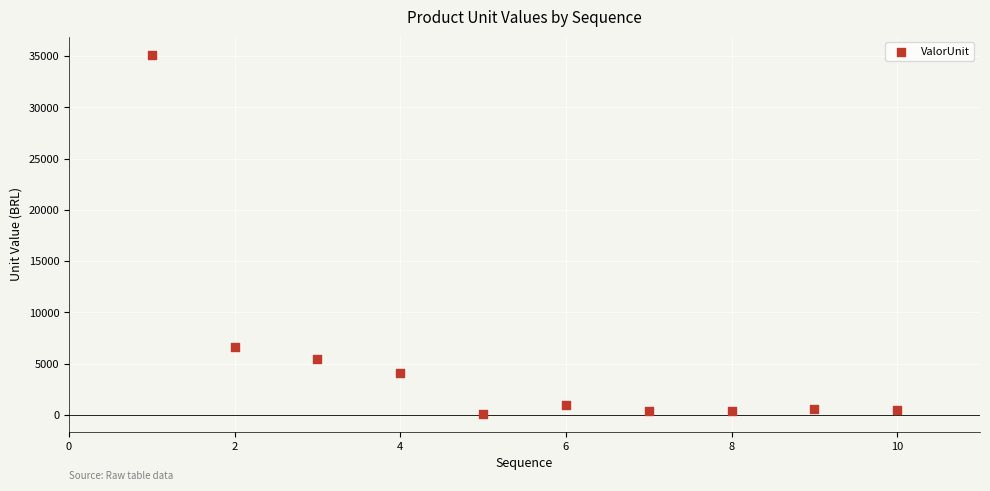

What is the average Y value?

5414.0